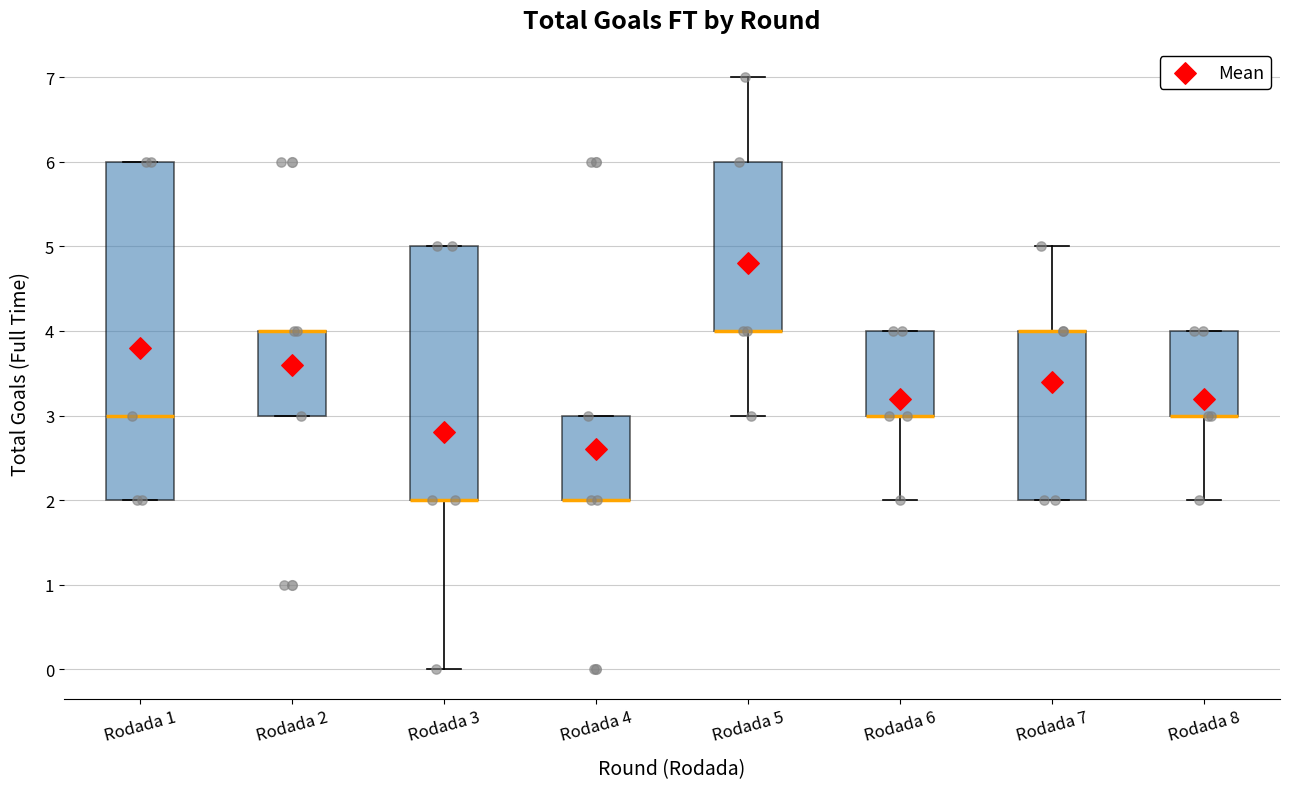

Reading left to right, transcribe this box plot: for each box, give where its median line is, the range the box spans, and where its two whiskers end, as read against the y-axis. The values are not printed on the chart, so give them approximately, as read against the axis.

Rodada 1: median 3, box 2 to 6, whiskers 2 to 6
Rodada 2: median 4 (drawn on the box's upper edge), box 3 to 4, whiskers 3 to 4
Rodada 3: median 2 (drawn on the box's lower edge), box 2 to 5, whiskers 0 to 5
Rodada 4: median 2 (drawn on the box's lower edge), box 2 to 3, whiskers 2 to 3
Rodada 5: median 4 (drawn on the box's lower edge), box 4 to 6, whiskers 3 to 7
Rodada 6: median 3 (drawn on the box's lower edge), box 3 to 4, whiskers 2 to 4
Rodada 7: median 4 (drawn on the box's upper edge), box 2 to 4, whiskers 2 to 5
Rodada 8: median 3 (drawn on the box's lower edge), box 3 to 4, whiskers 2 to 4